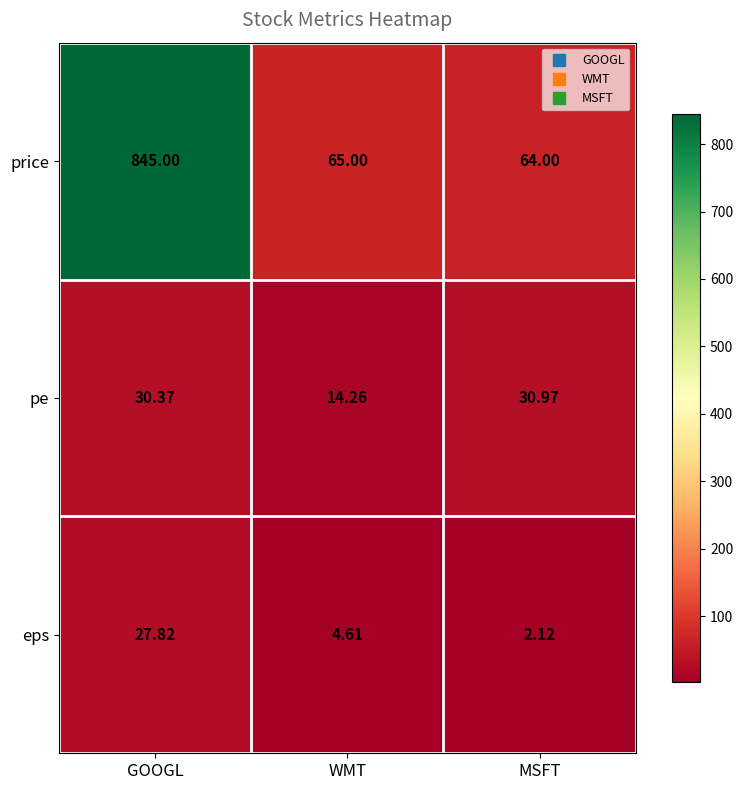

Which series changed the most between GOOGL and MSFT?

price